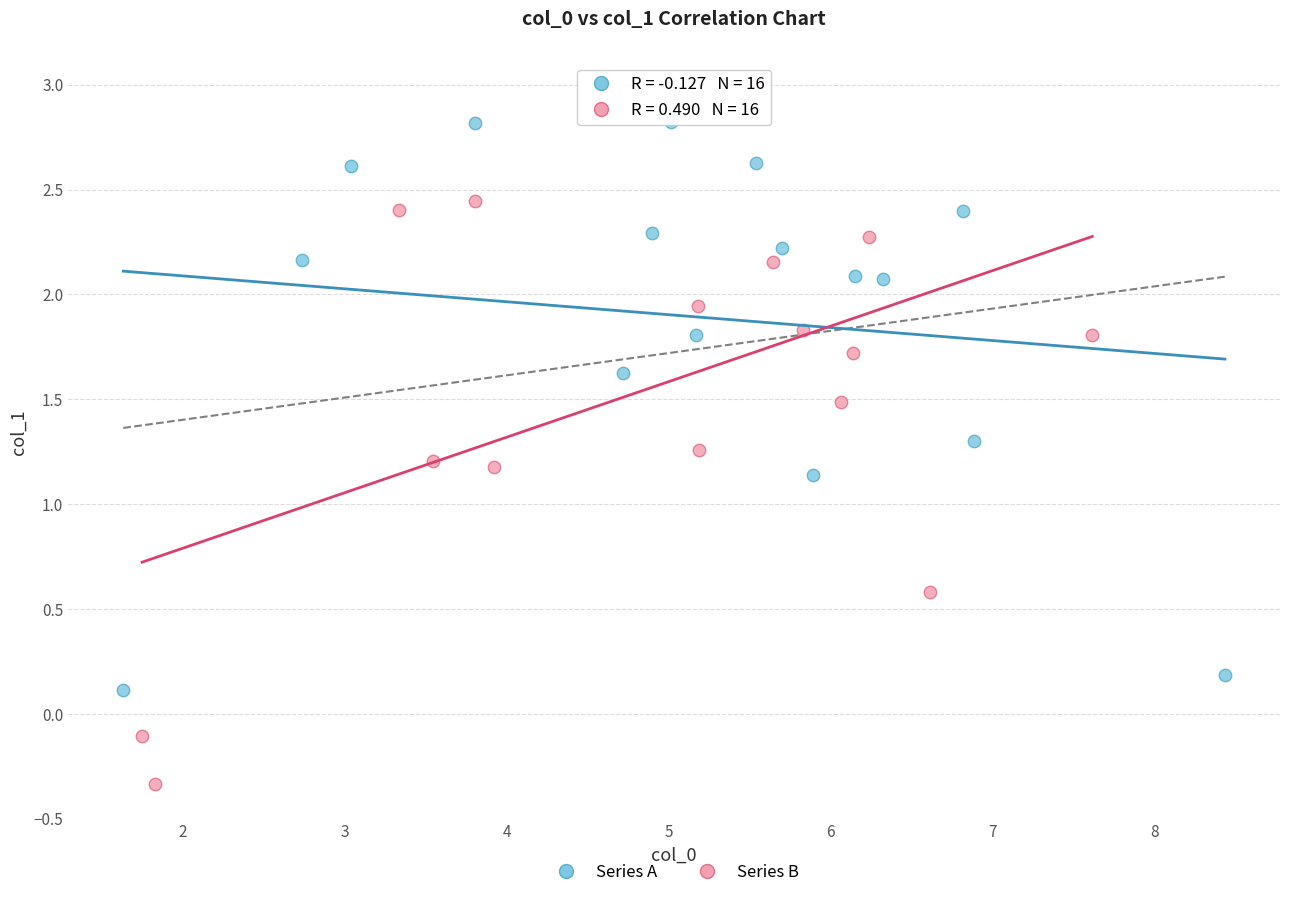

Which series reaches the minimum Y coordinate?

Series B